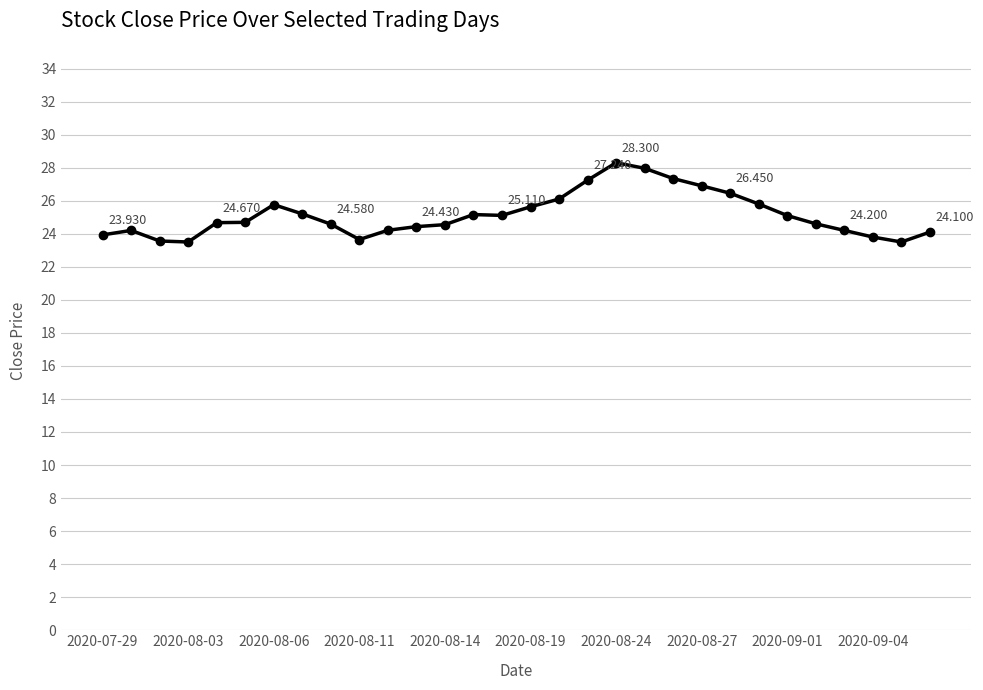

What is the average value?

25.1